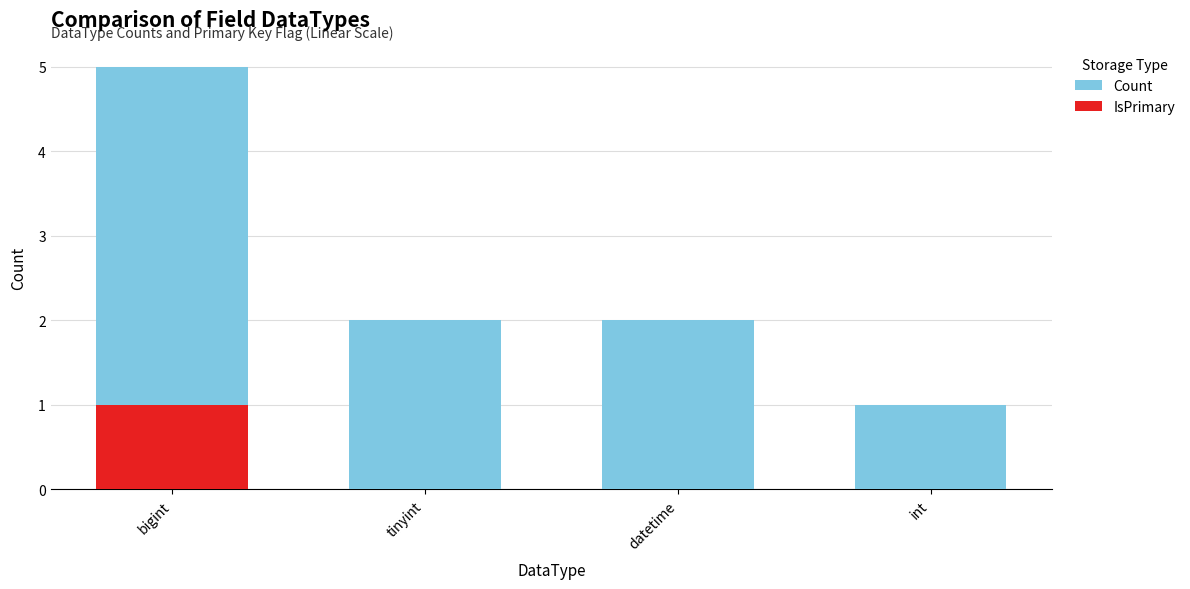

Reading left to right, list all the values displayed in this chart.

Count: 5	2	2	1
IsPrimary: 1	0	0	0